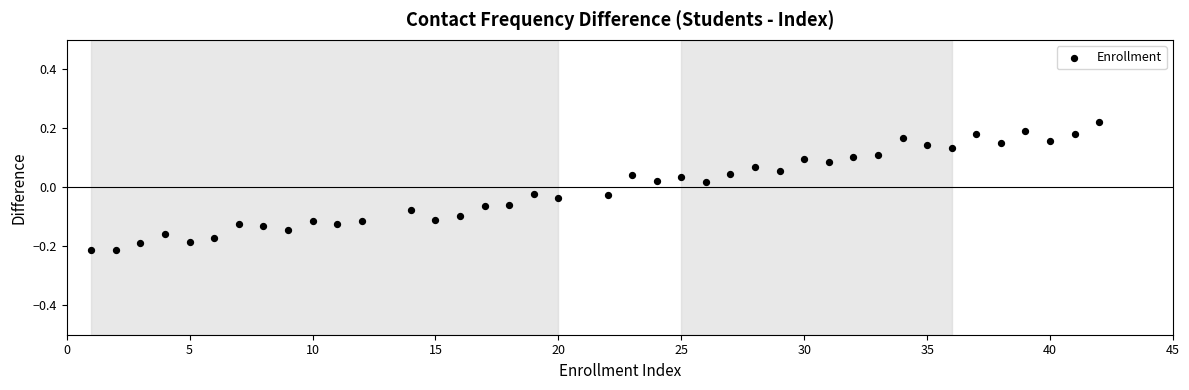

What is the range of X values (max minus min)?

41.0